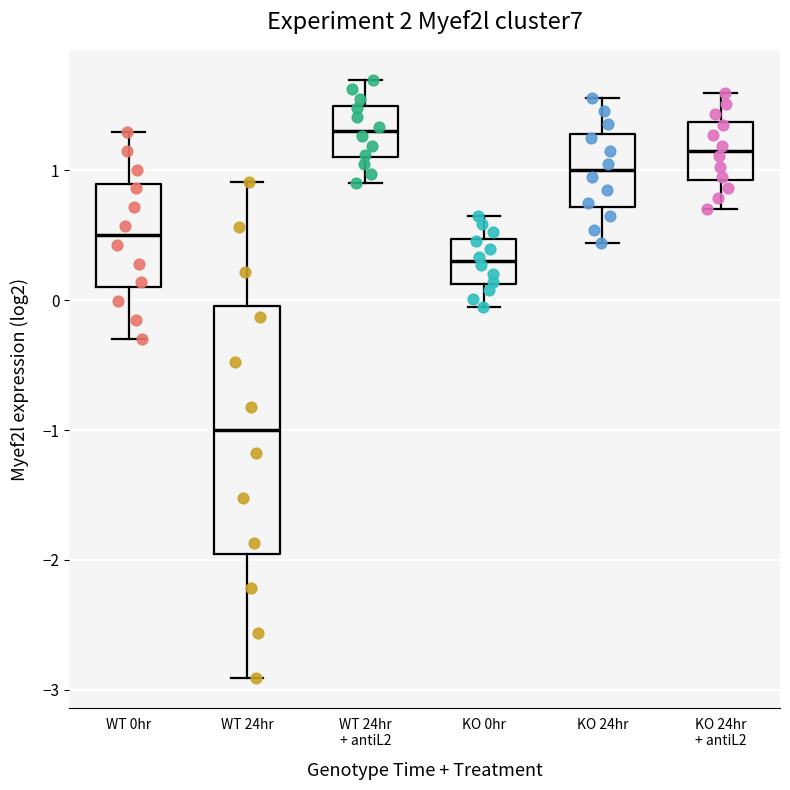

Reading left to right, read every box against the y-axis: the position of its median line, the range the box covers, and the ends of its whiskers. The values are not printed on the chart, so give them approximately, as read against the axis.

WT 0hr: median 0.5, box 0.1 to 0.9, whiskers -0.3 to 1.3
WT 24hr: median -1.0, box -2.0 to 0.0, whiskers -2.9 to 0.9
WT 24hr + antiL2: median 1.3, box 1.1 to 1.5, whiskers 0.9 to 1.7
KO 0hr: median 0.3, box 0.1 to 0.5, whiskers -0.1 to 0.7
KO 24hr: median 1.0, box 0.7 to 1.3, whiskers 0.4 to 1.6
KO 24hr + antiL2: median 1.2, box 0.9 to 1.4, whiskers 0.7 to 1.6